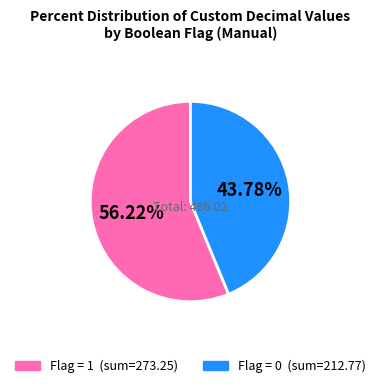

Is there a majority slice in this chart?

Yes